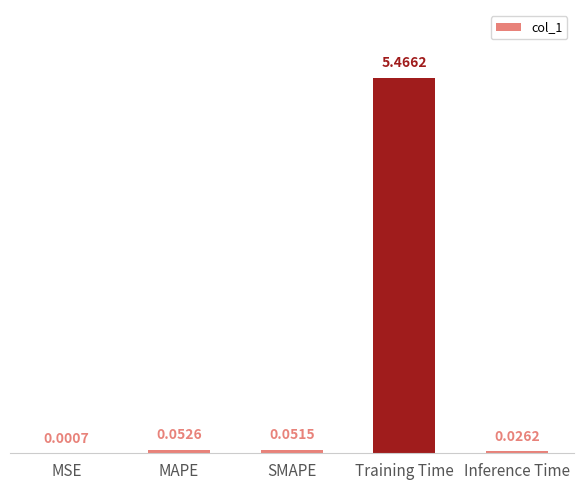

Which has a higher value, Training Time or MSE?

Training Time